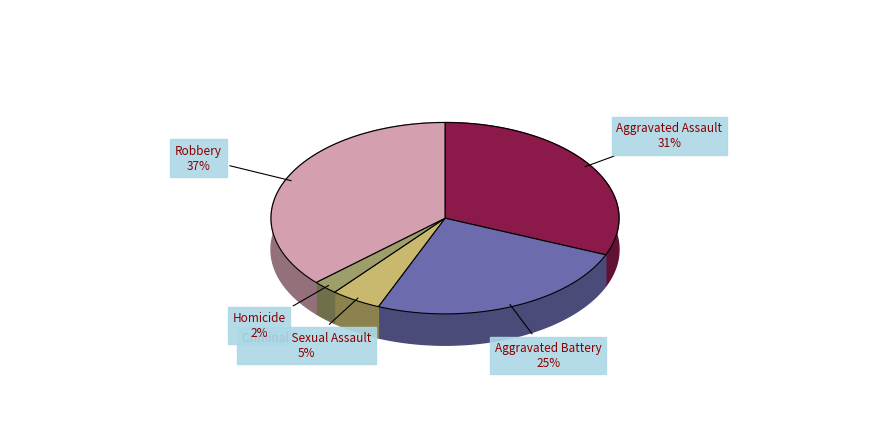

True or false: Homicide accounts for 17% of the total.

False